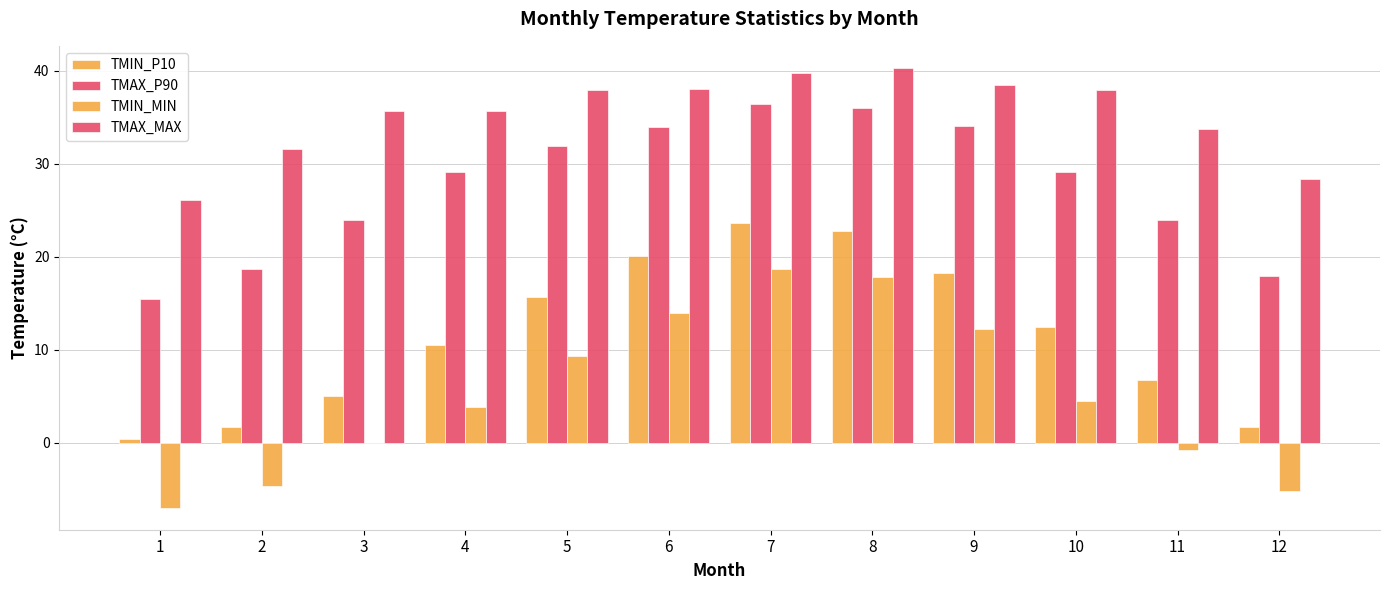

Where is TMIN_MIN nearest to the value 5?

10